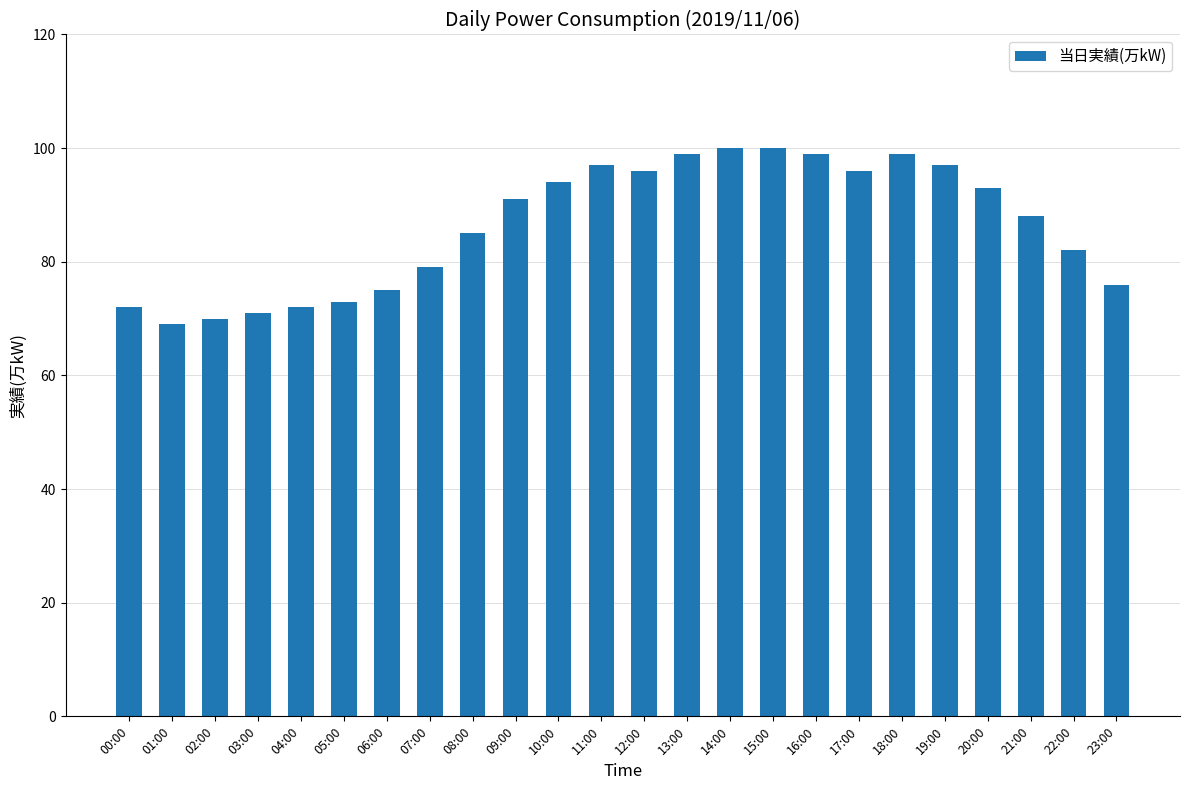

What position from the left is 12:00?

13